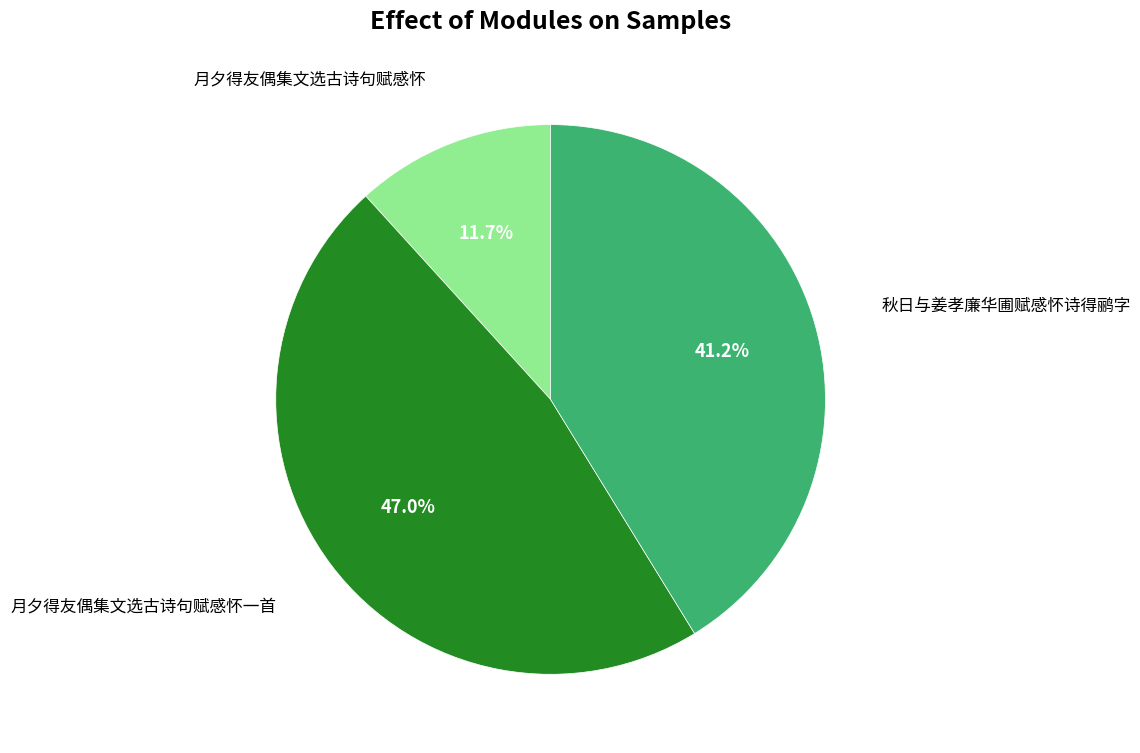

Is there any slice that represents more than half of the pie?

No